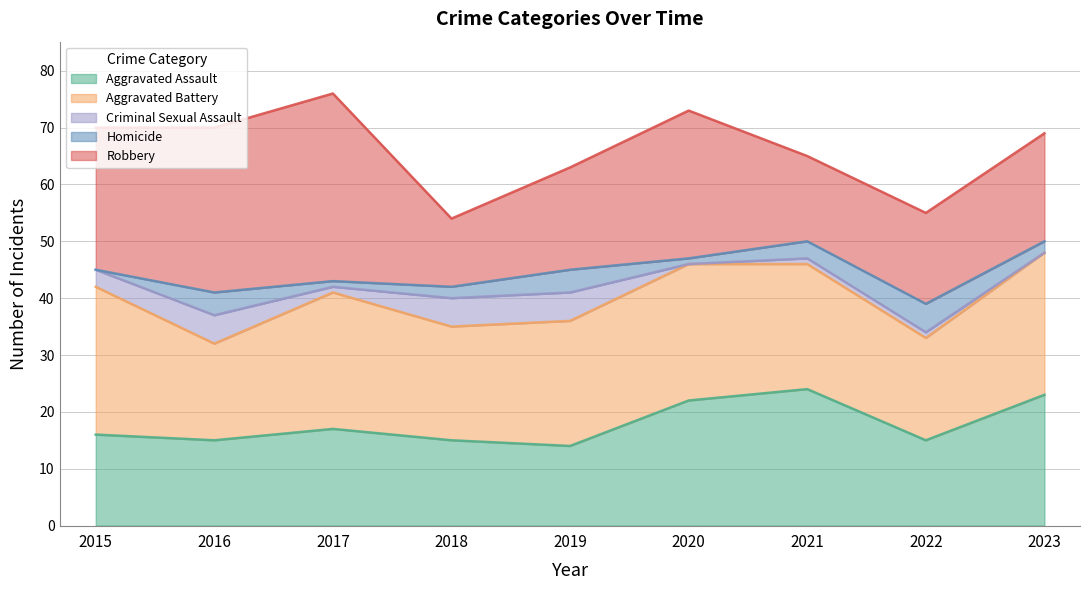

Which category has the lowest value across all series?

2020